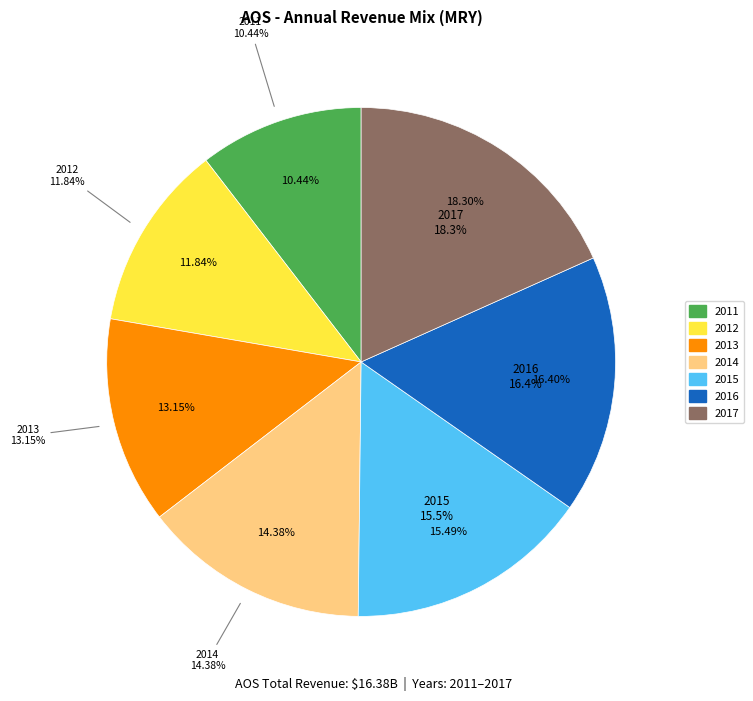

To the nearest percent, what is the difference between the 2013 and 2017 slice percentages?

5%